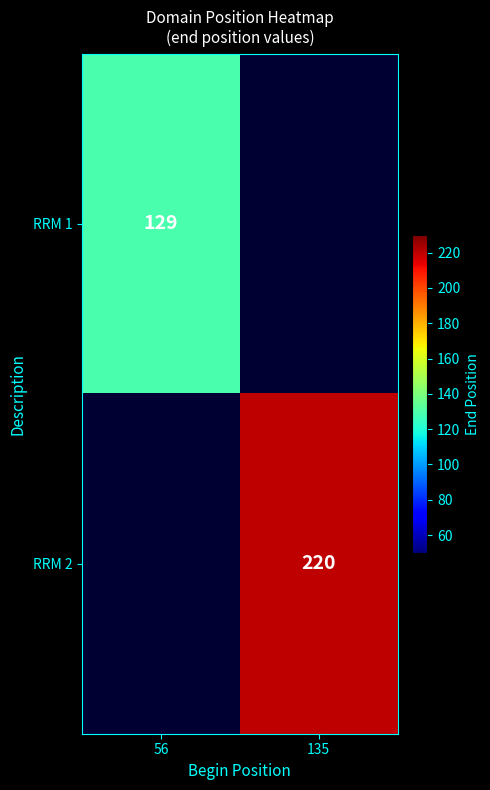

How many data points does each series have?

2